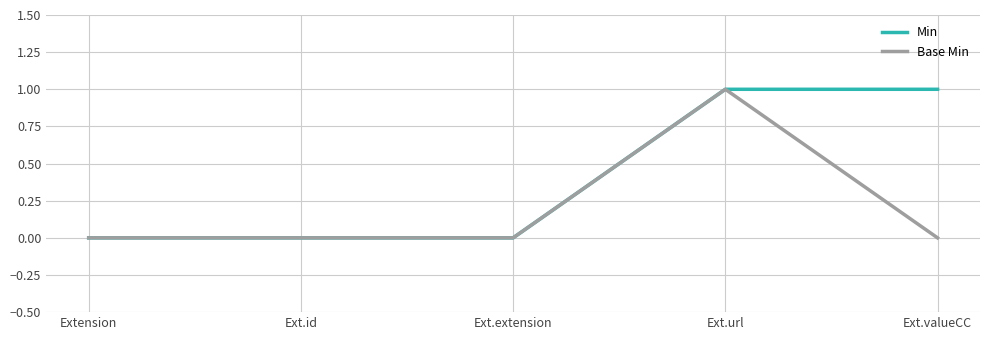

Rank the series by their average value, from highest to lowest.

Min, Base Min